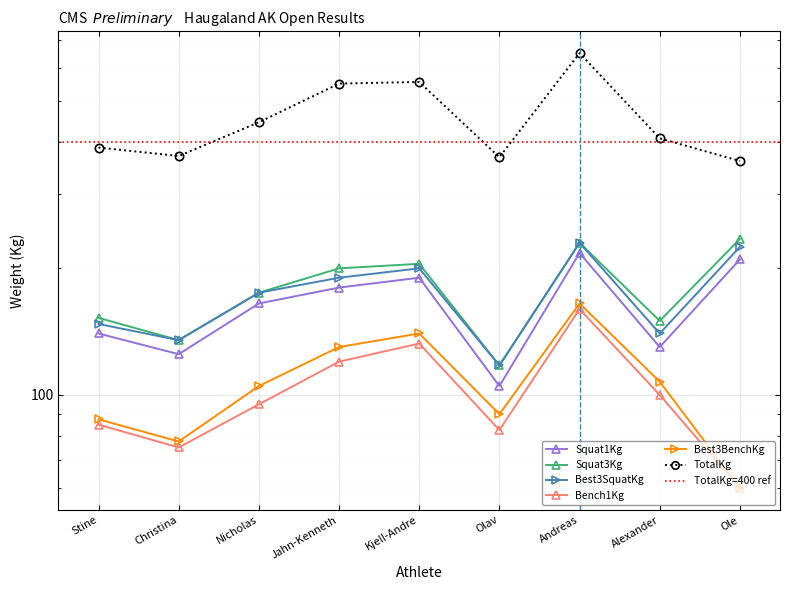

Between Andreas and Alexander, which series saw the biggest shift?

TotalKg